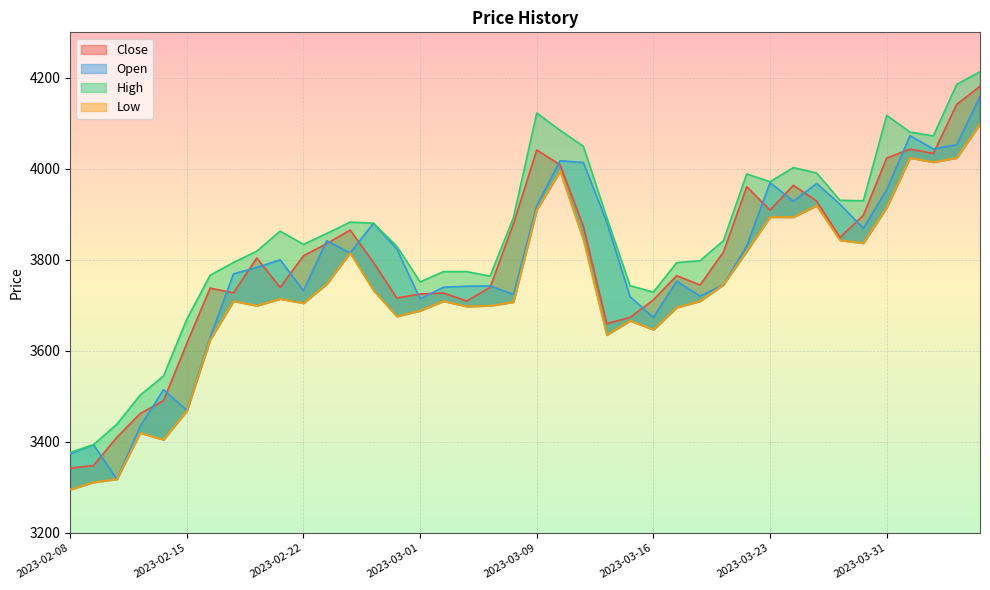

What is the label of the 33rd point from the left?

2023-03-27